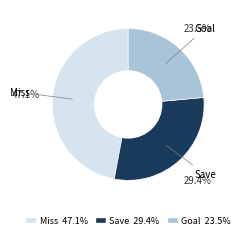

Count the number of slices in the pie.

3